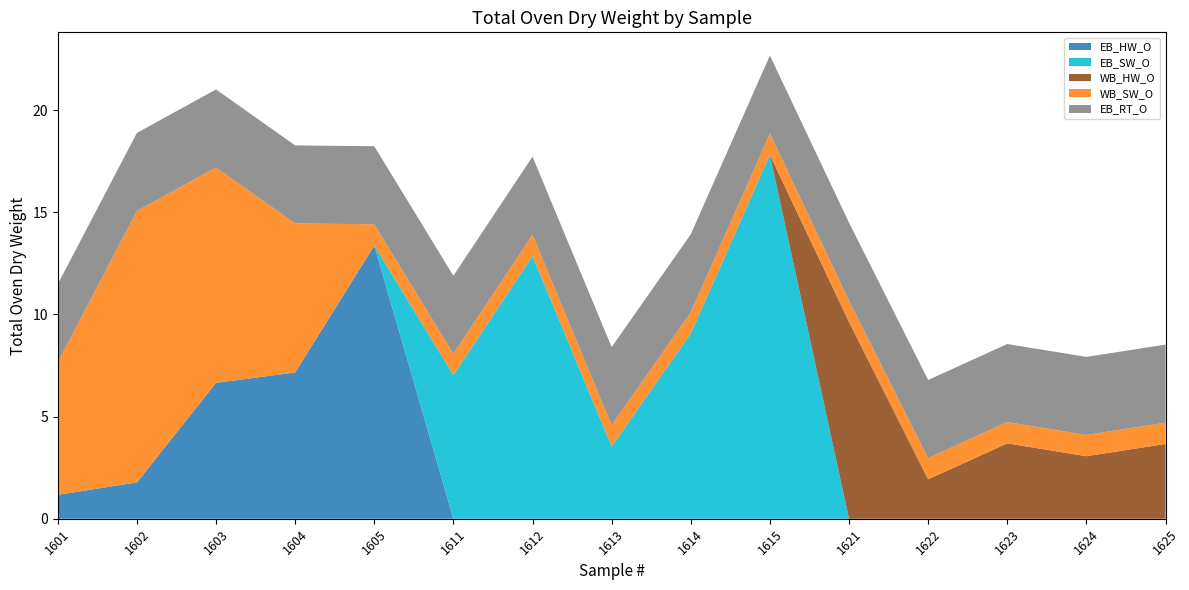

What is the total value across all series at 1622?

6.8